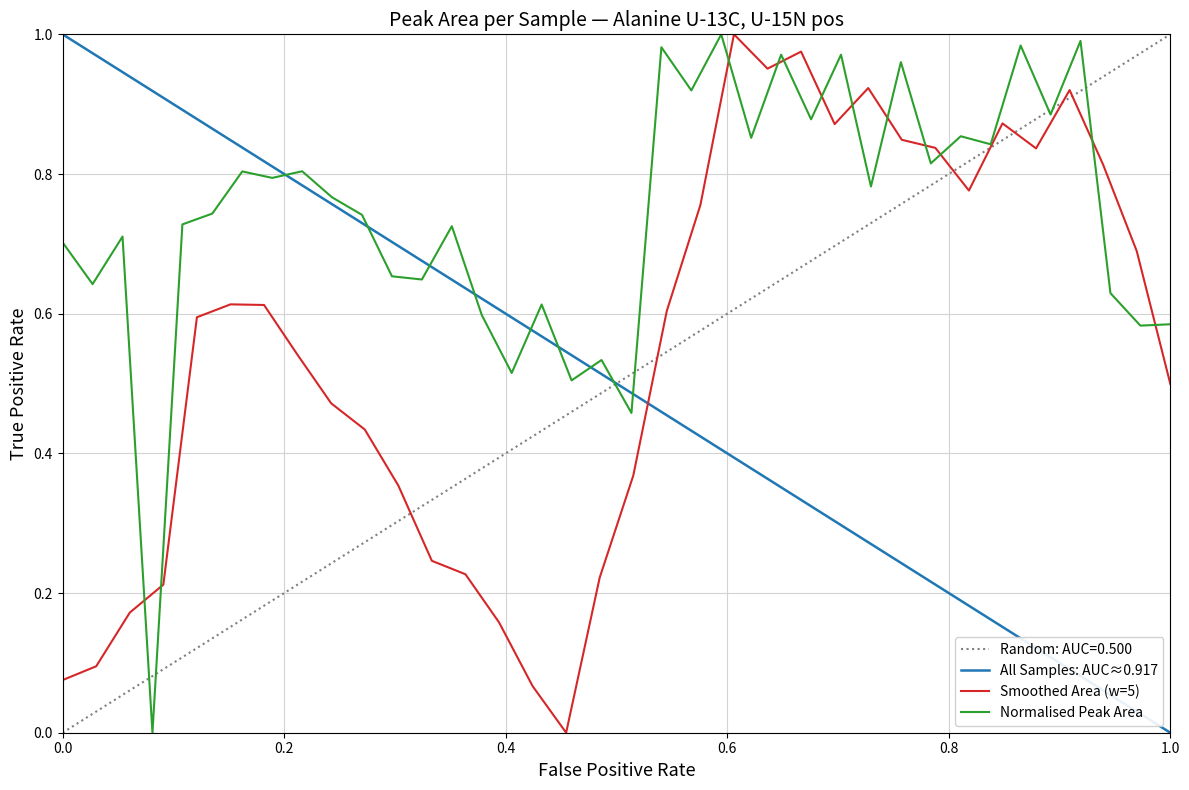

Reading left to right, list all the values displayed in this chart.

0.7	0.6	0.7	0.0	0.7	0.7	0.8	0.8	0.8	0.8	0.7	0.7	0.6	0.7	0.6	0.5	0.6	0.5	0.5	0.5	1.0	0.9	1.0	0.9	1.0	0.9	1.0	0.8	1.0	0.8	0.9	0.8	1.0	0.9	1.0	0.6	0.6	0.6